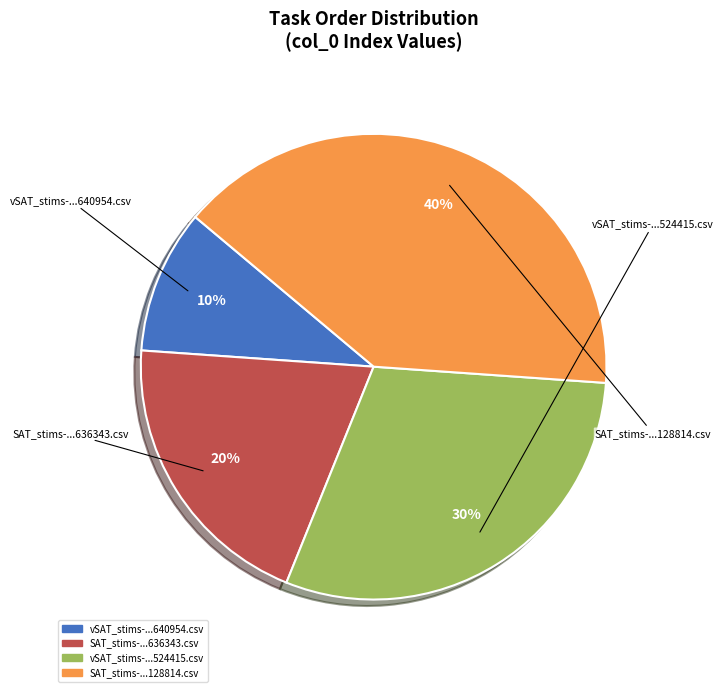

Does any single category account for the majority?

No